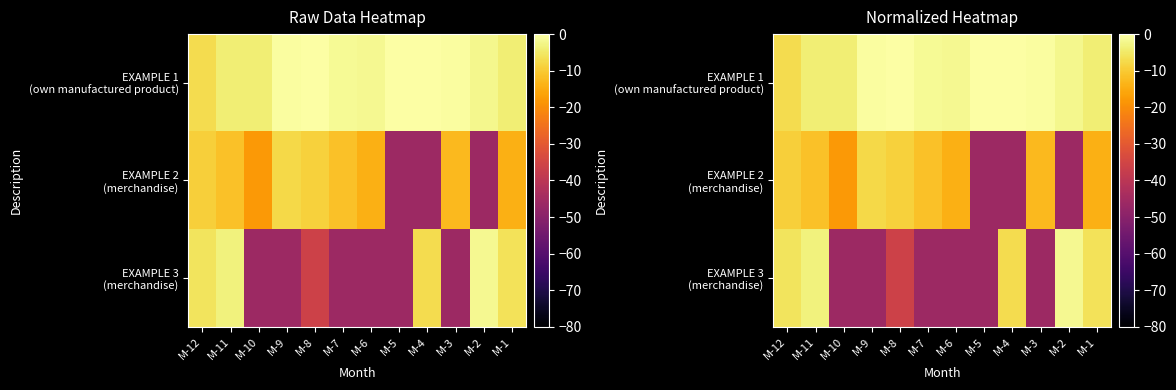

What is the difference between the second highest and second lowest values in the EXAMPLE 1 (own manufactured product) series?

4.0